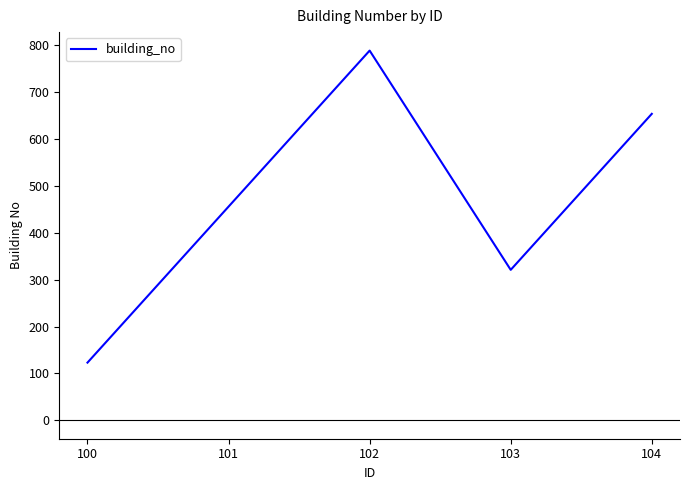

Which has a higher value, 100 or 104?

104